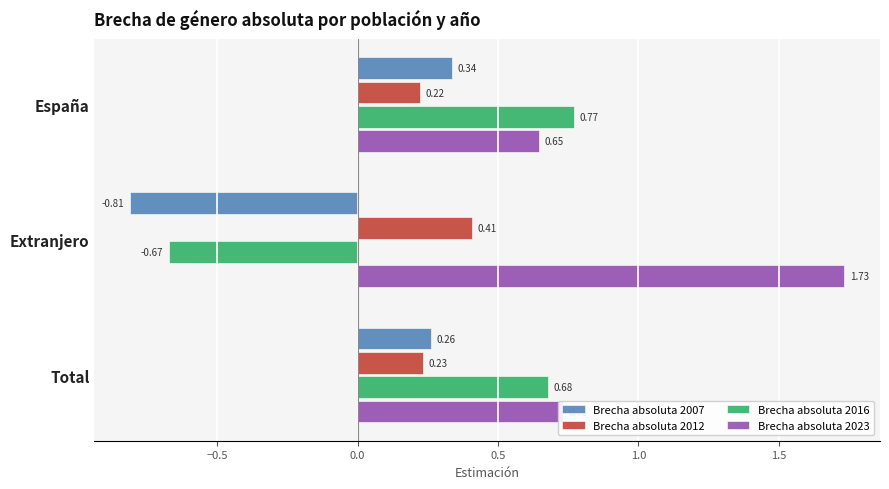

Between España and Total, which series saw the biggest shift?

Brecha absoluta 2016